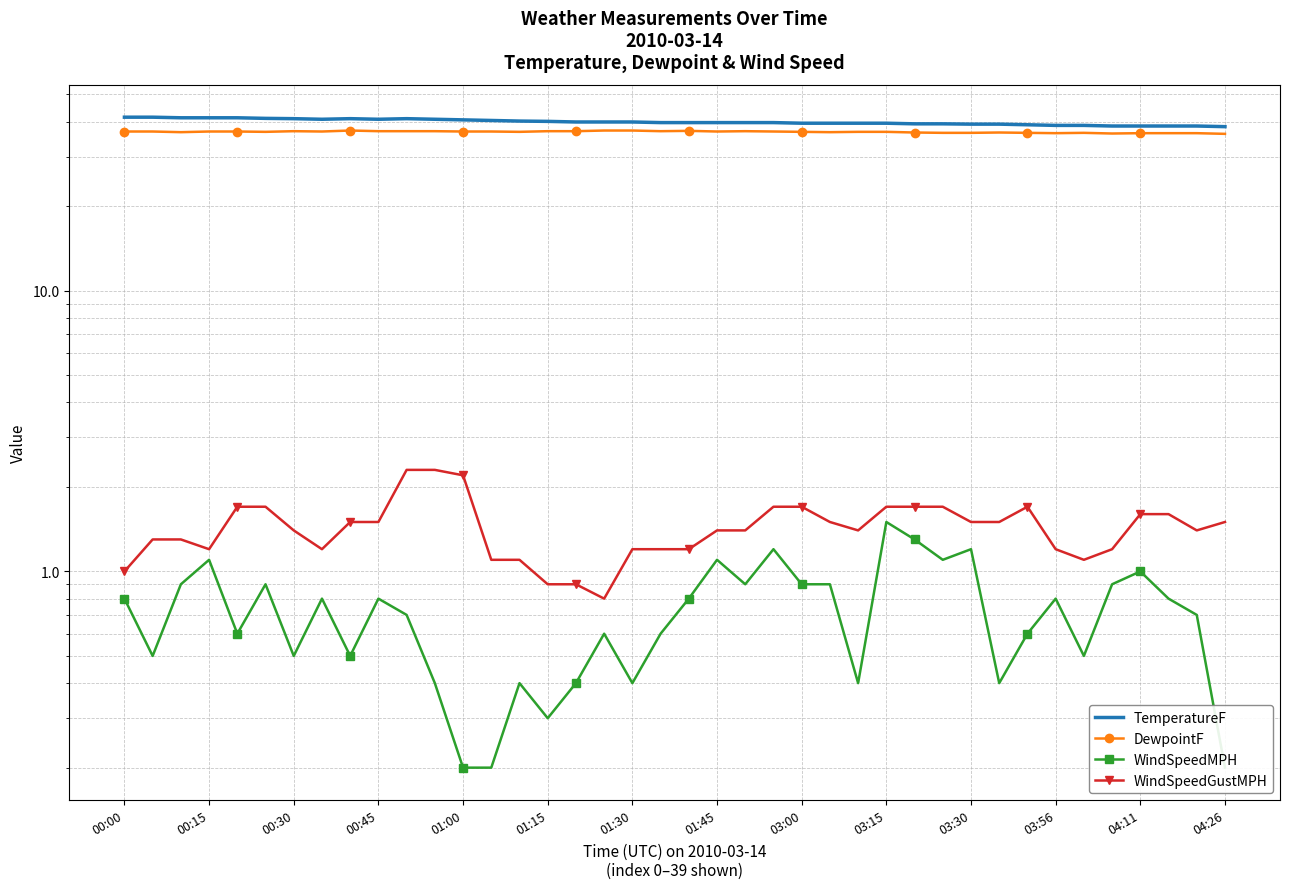

What are all the series names shown in the legend?

TemperatureF, DewpointF, WindSpeedMPH, WindSpeedGustMPH